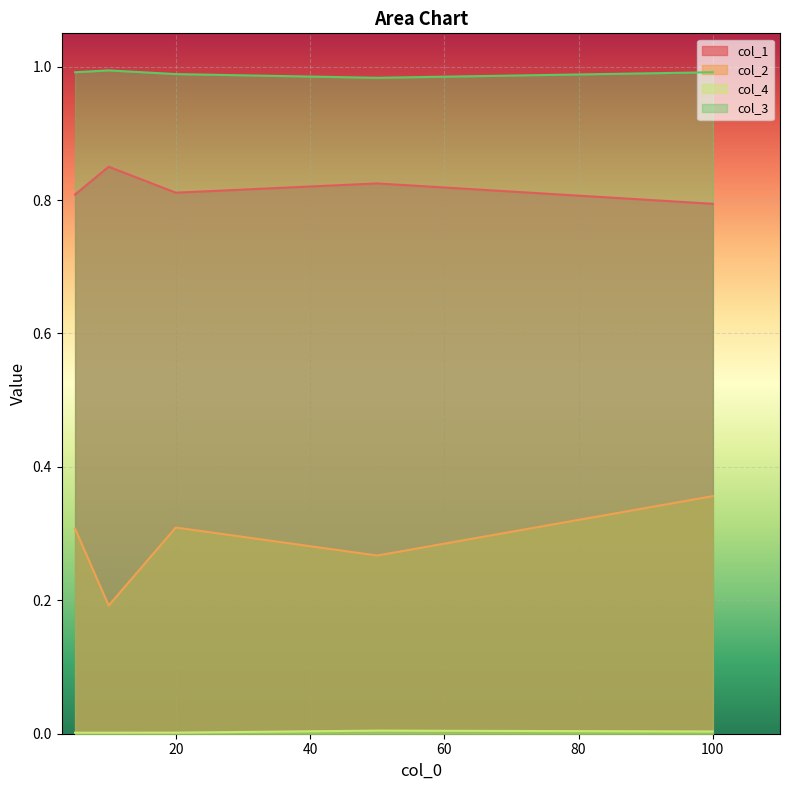

At which category is the sum across all series the highest?

100